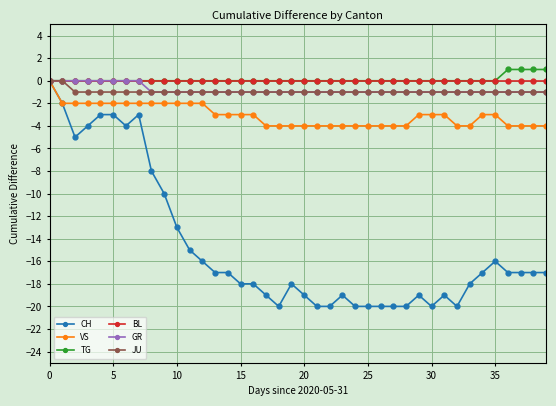

Which series has the largest range (max minus min)?

CH